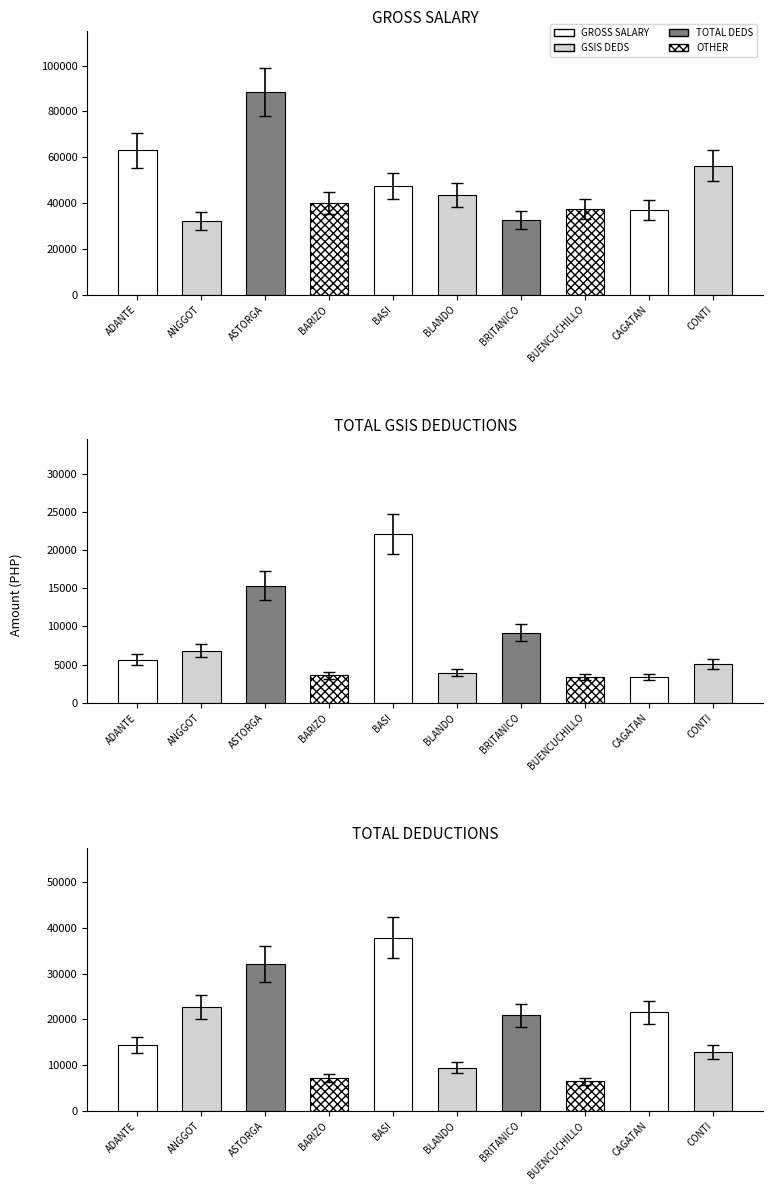

How many values in the TOTAL GSIS DEDS series are below 4986?

5